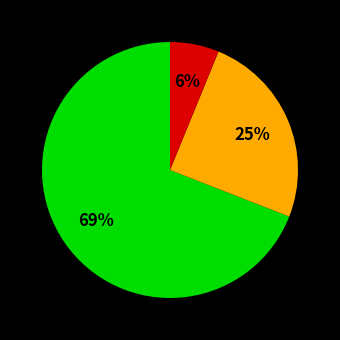

Is there a majority slice in this chart?

Yes